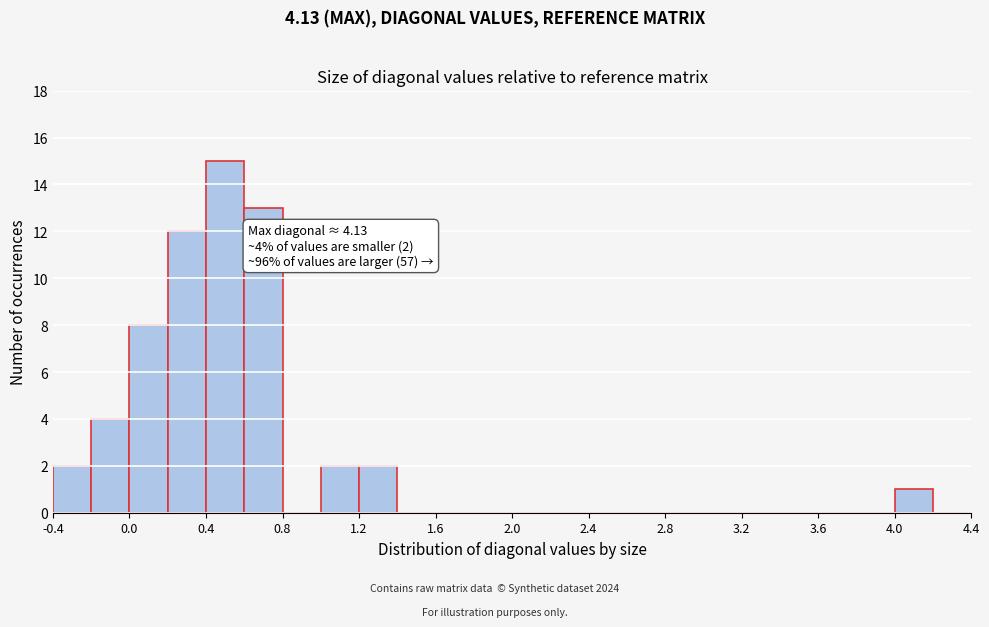

Over which range of the x-axis is the bar tallest?

0.4 to 0.6